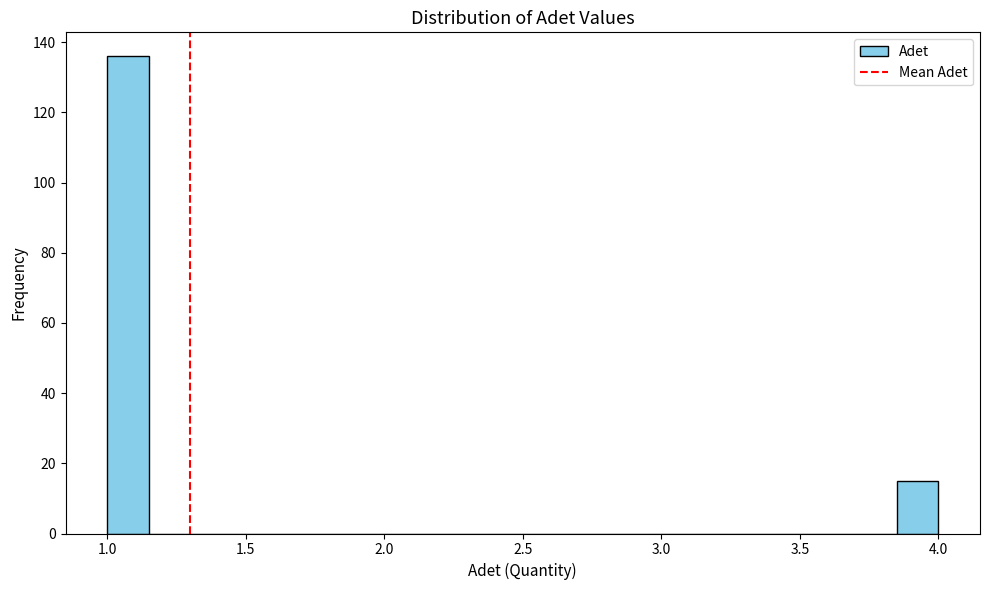

Around what value on the x-axis is the tallest bar? Give the approximate position of its centre, as read against the axis.

1.10